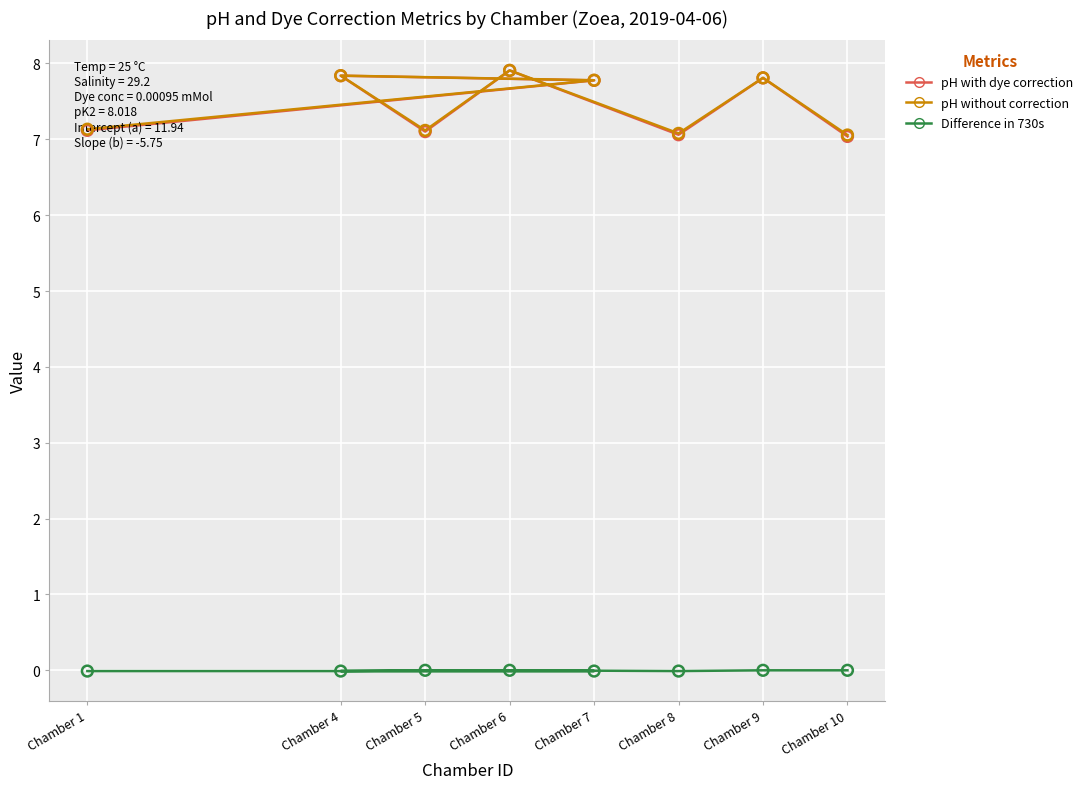

Is the value of Difference in 730s at Chamber 5 greater than the value of pH without correction at Chamber 1?

No